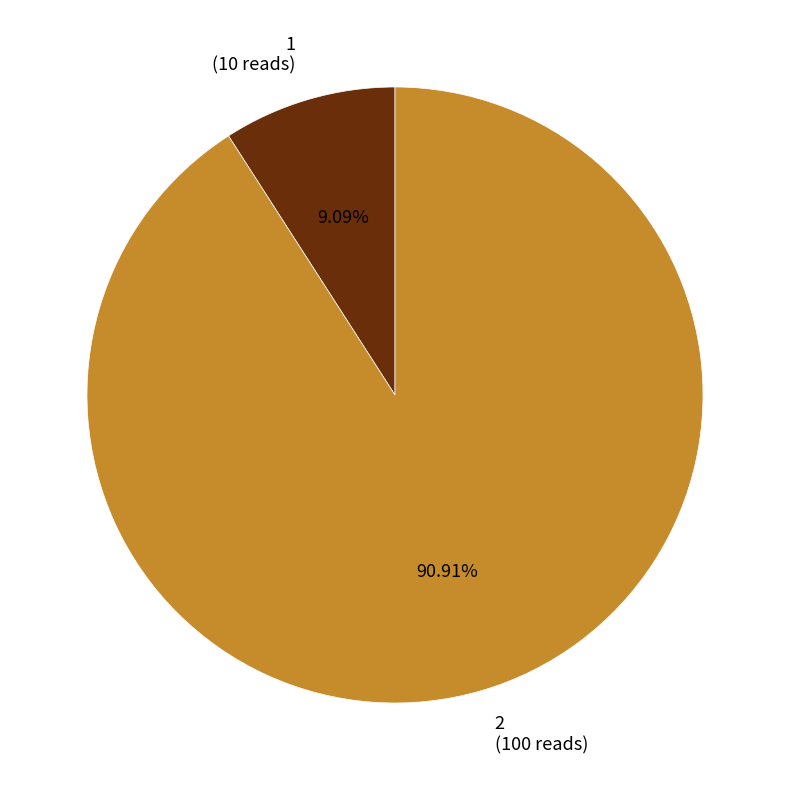

To the nearest percent, what percentage of the pie is 2?

91%